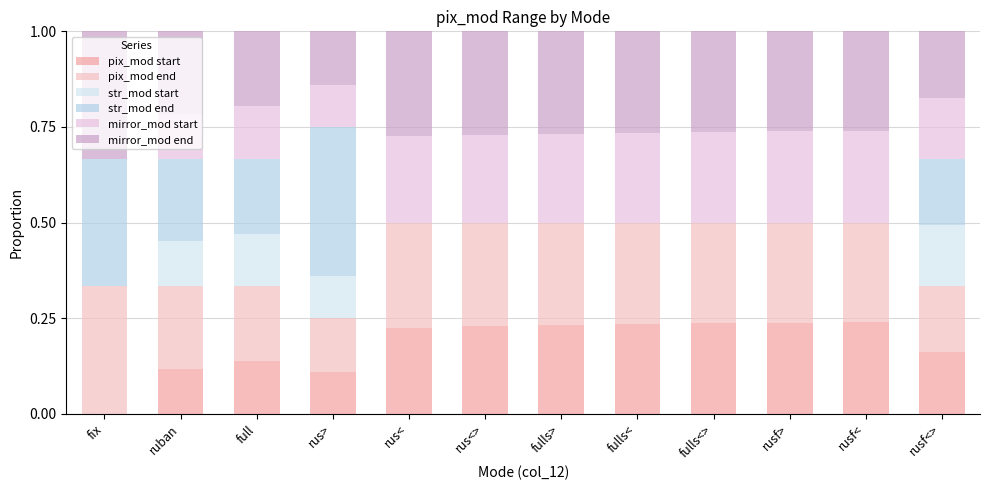

How many data points in pix_mod start are above 0?

11